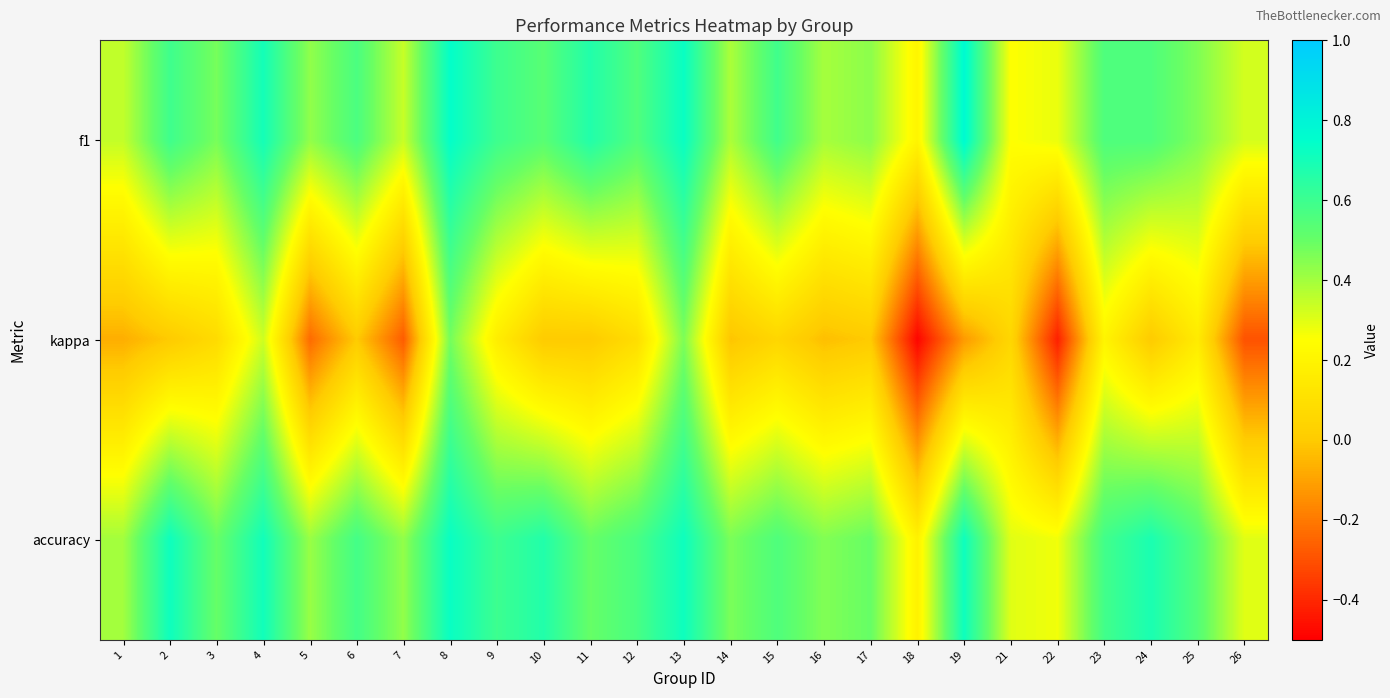

Which label corresponds to the smallest value in the chart?

18